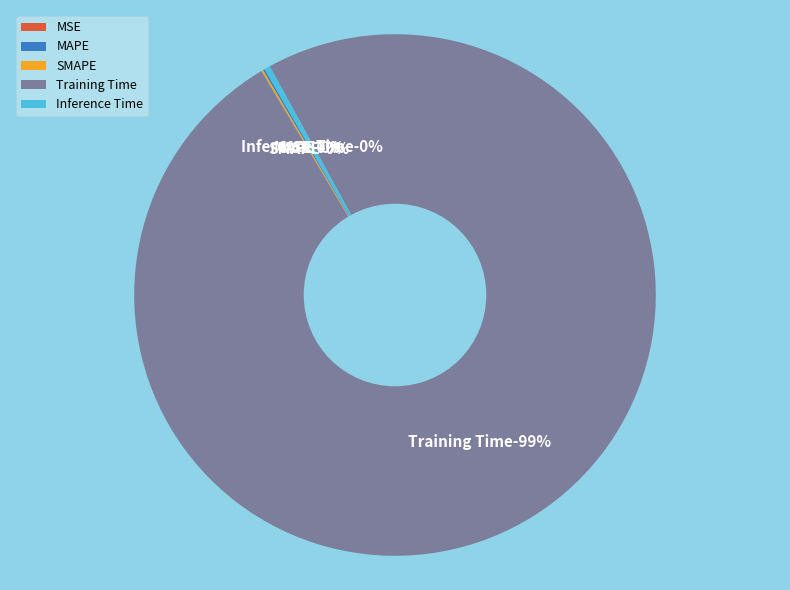

Which slice is the largest?

Training Time